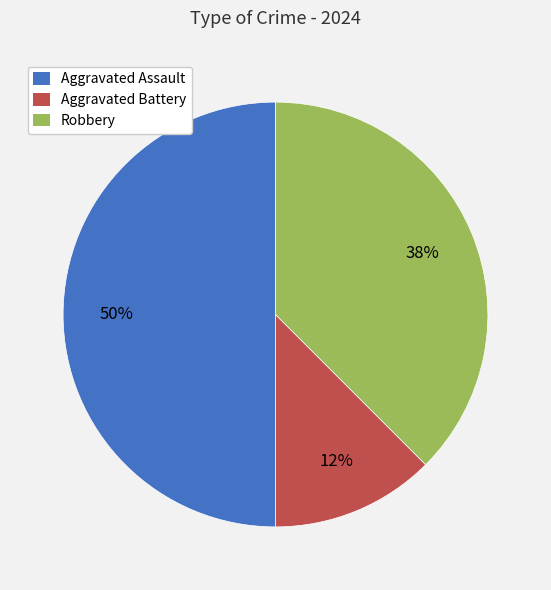

Is the sum of Aggravated Battery and Aggravated Assault greater than half?

Yes